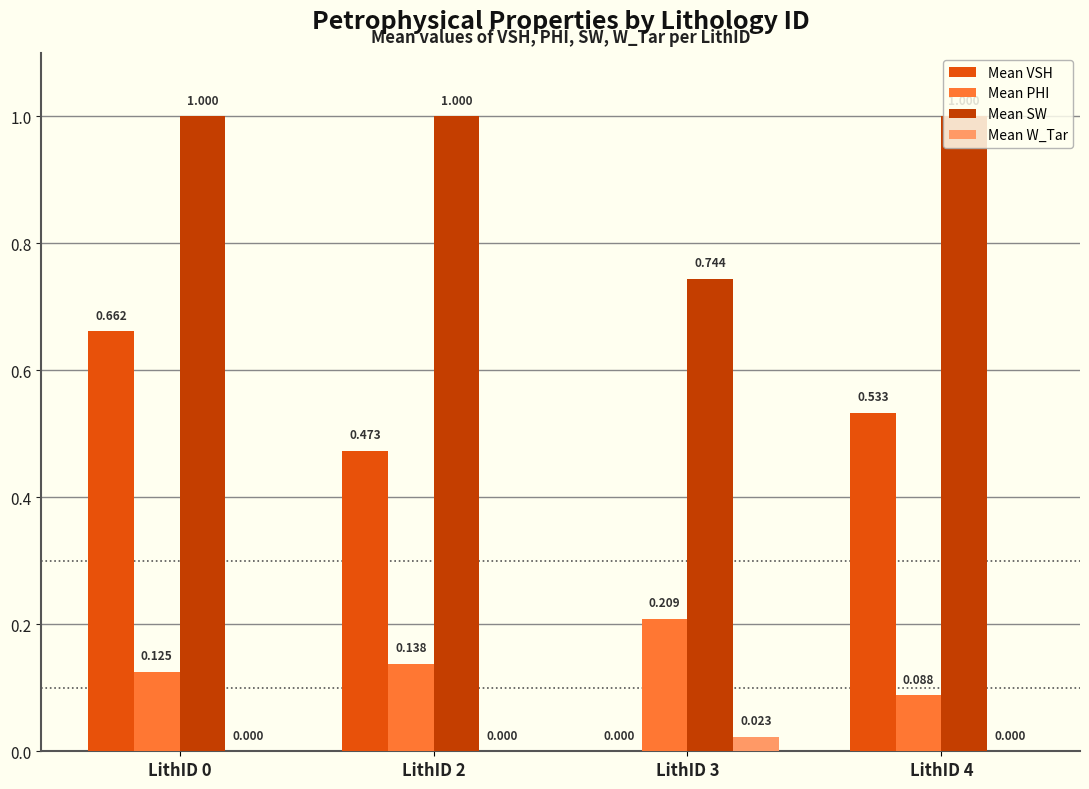

Between LithID 0 and LithID 3, which series saw the biggest shift?

Mean VSH